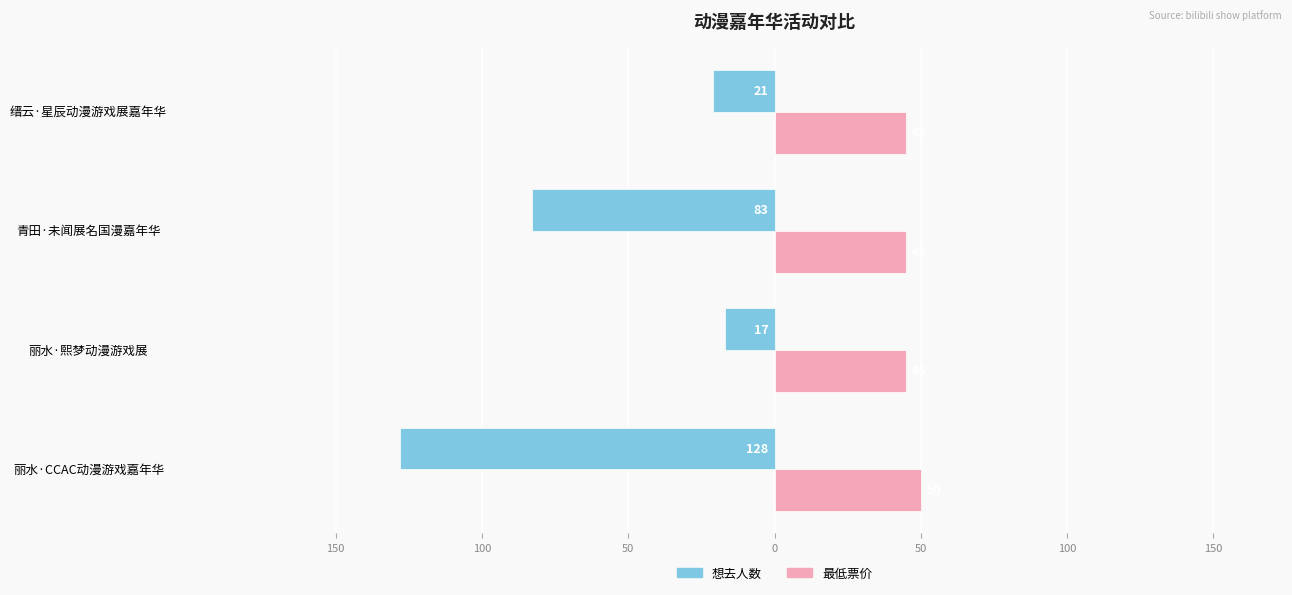

What are all the series names shown in the legend?

想去人数, 最低票价